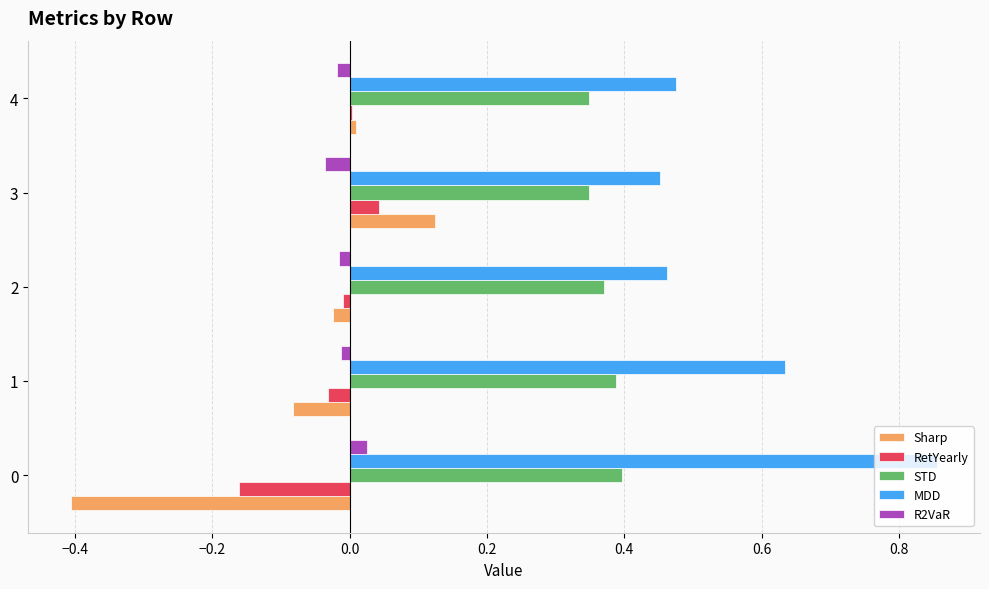

Which series has the largest total across all categories?

MDD